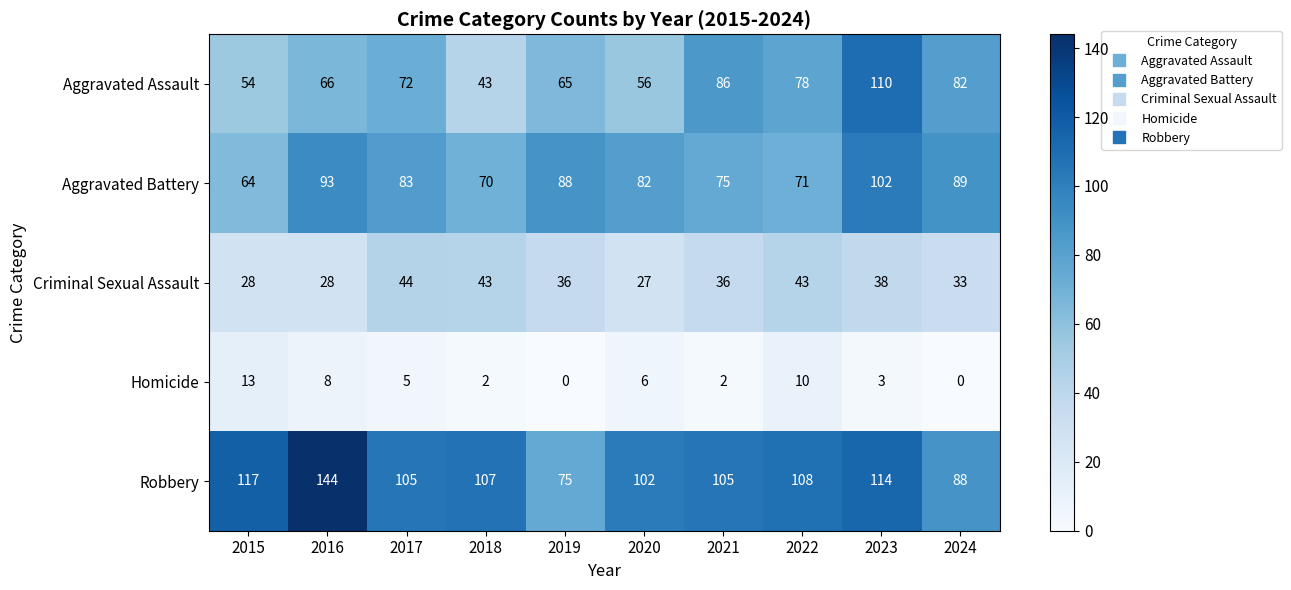

At how many categories does at least one series exceed 136?

1